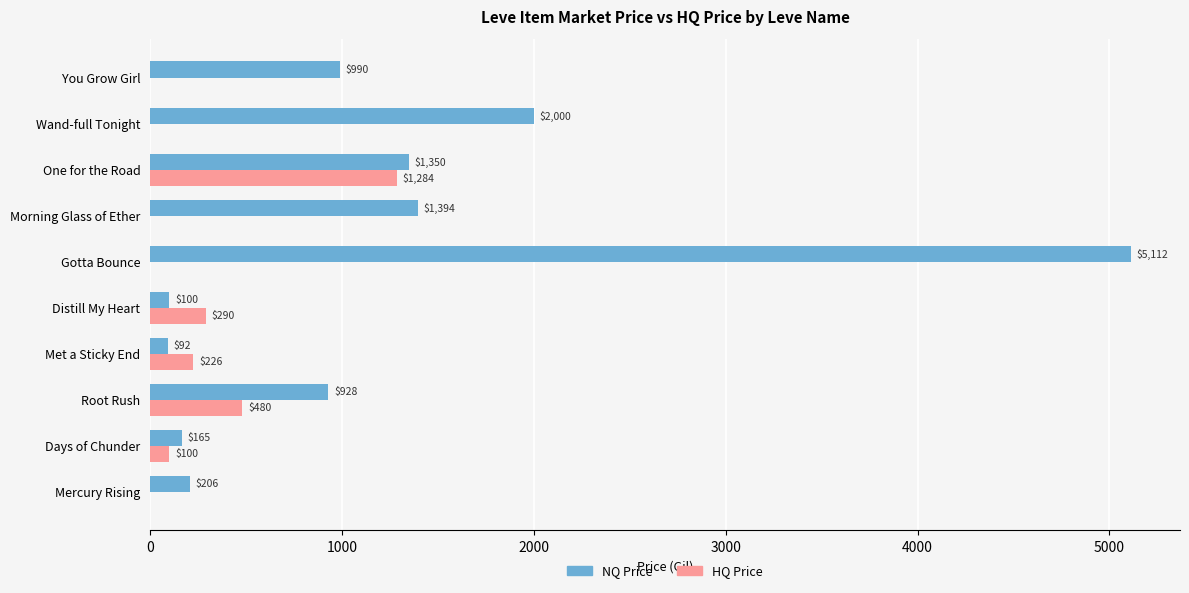

Which series has the largest range (max minus min)?

NQ Price